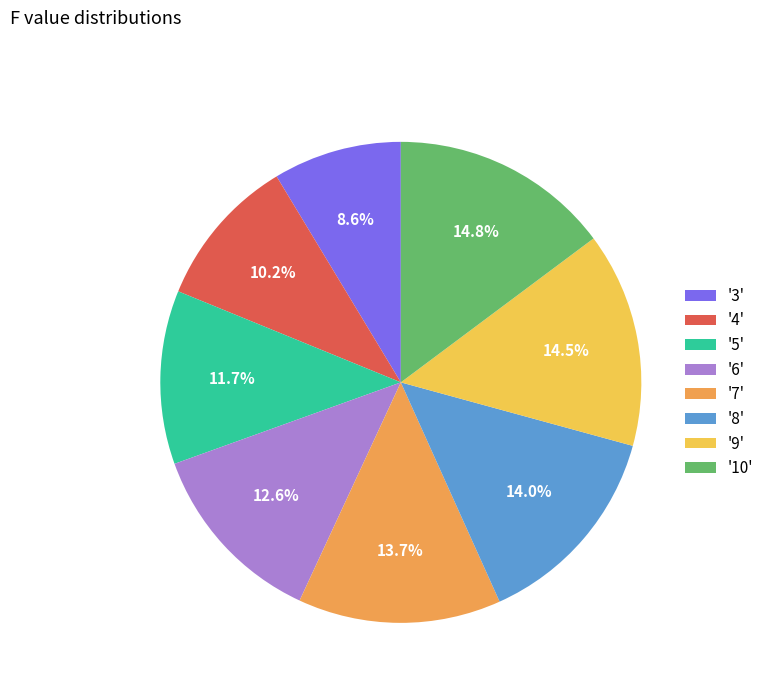

What portion of the pie excludes '5'?

88.3%